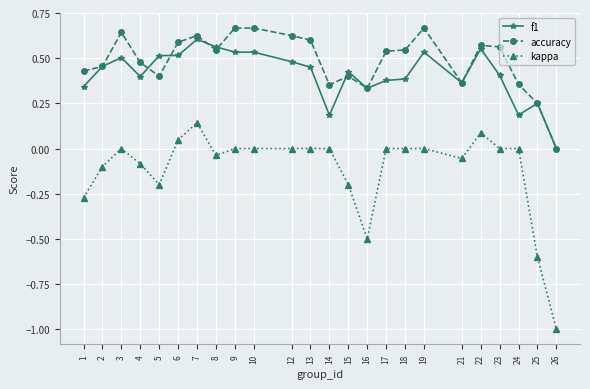

At 14, list the series in order from largest to smallest.

accuracy, f1, kappa